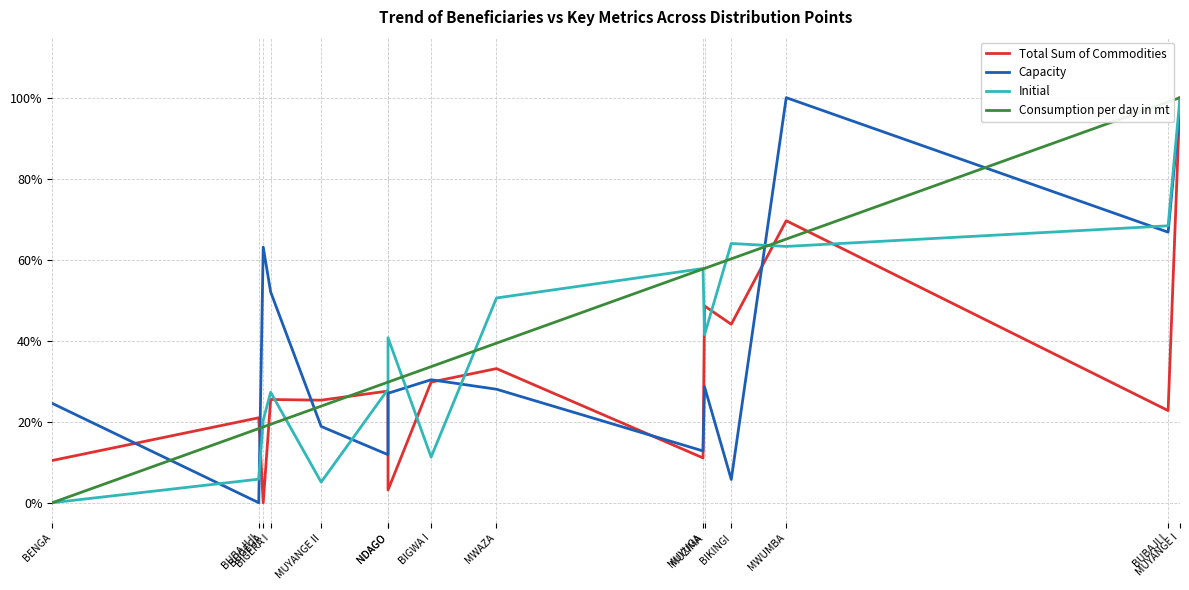

At which category is the sum across all series the highest?

MUYANGE I